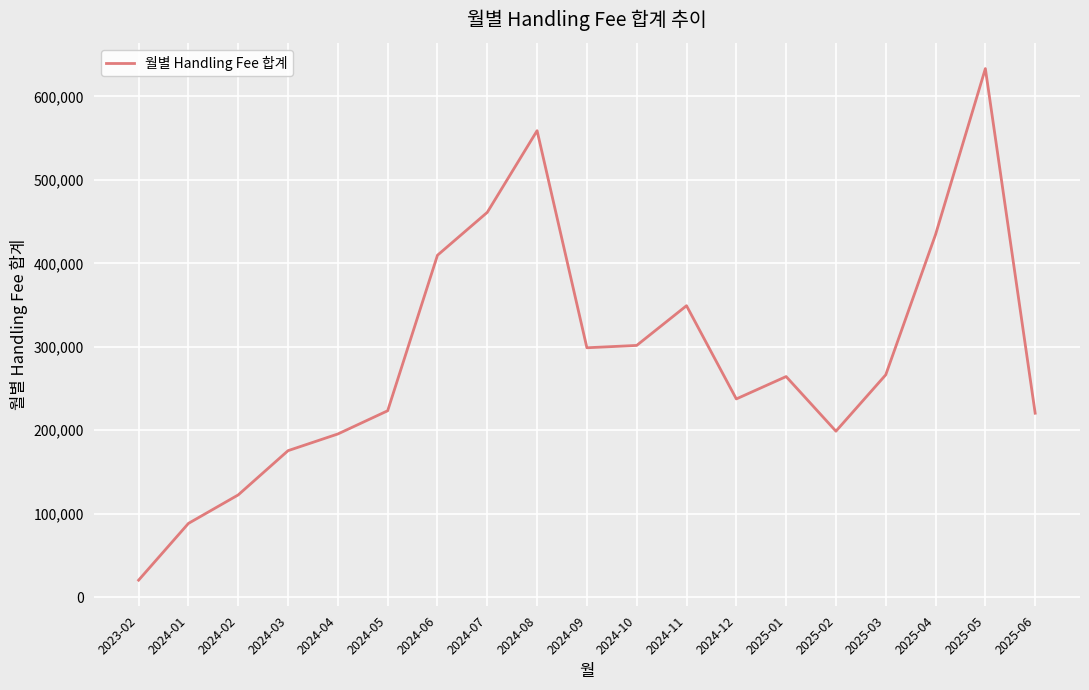

What value does the data have at 2024-04?

195589.9